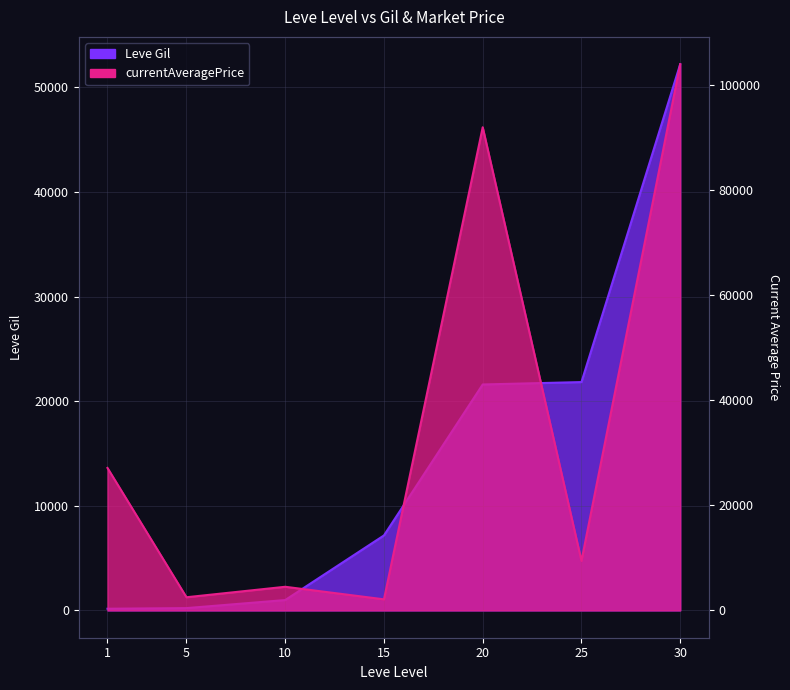

At which label is Leve Gil closest to 26190?

25